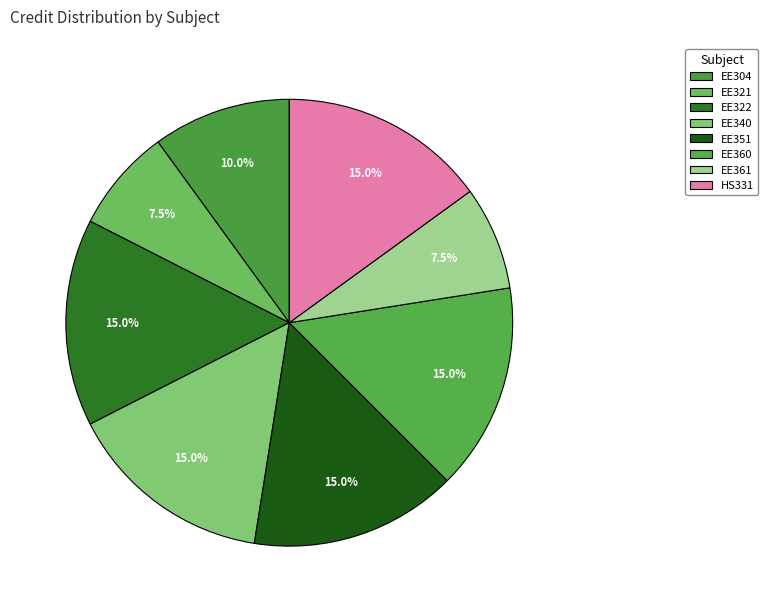

Count the number of slices in the pie.

8